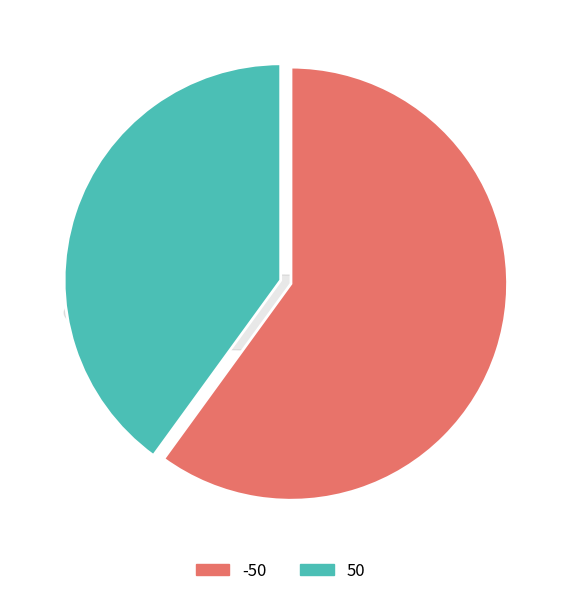

Which has a higher value, -50 or -50?

-50